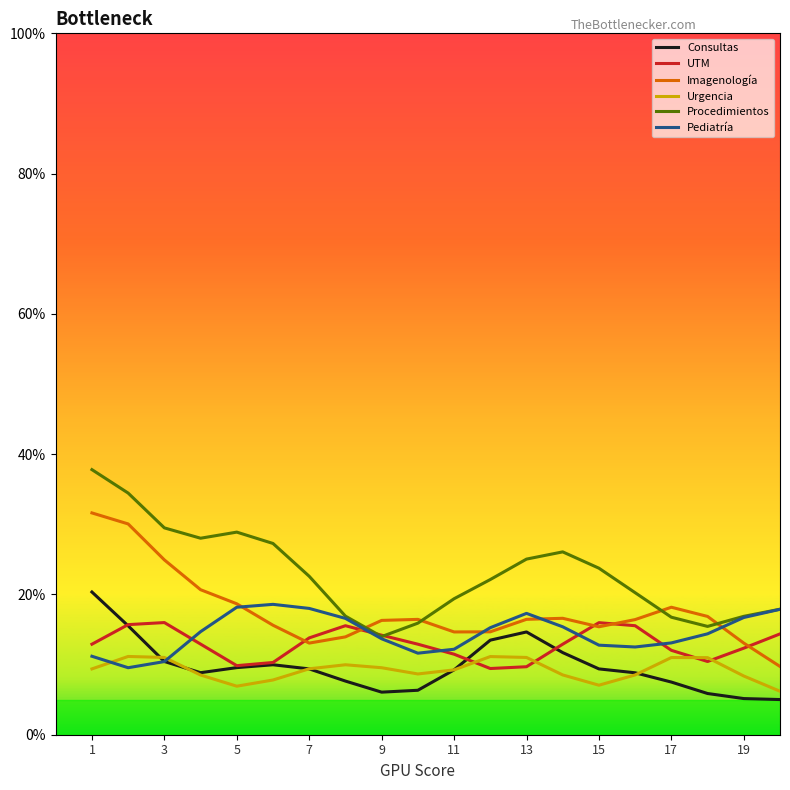

True or false: Procedimientos and Consultas cross at least once.

False